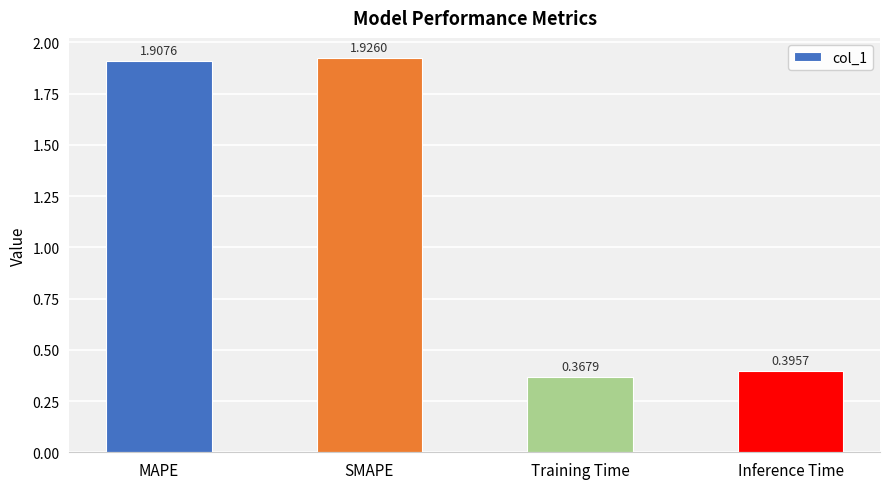

Between MAPE and Inference Time, which is larger?

MAPE